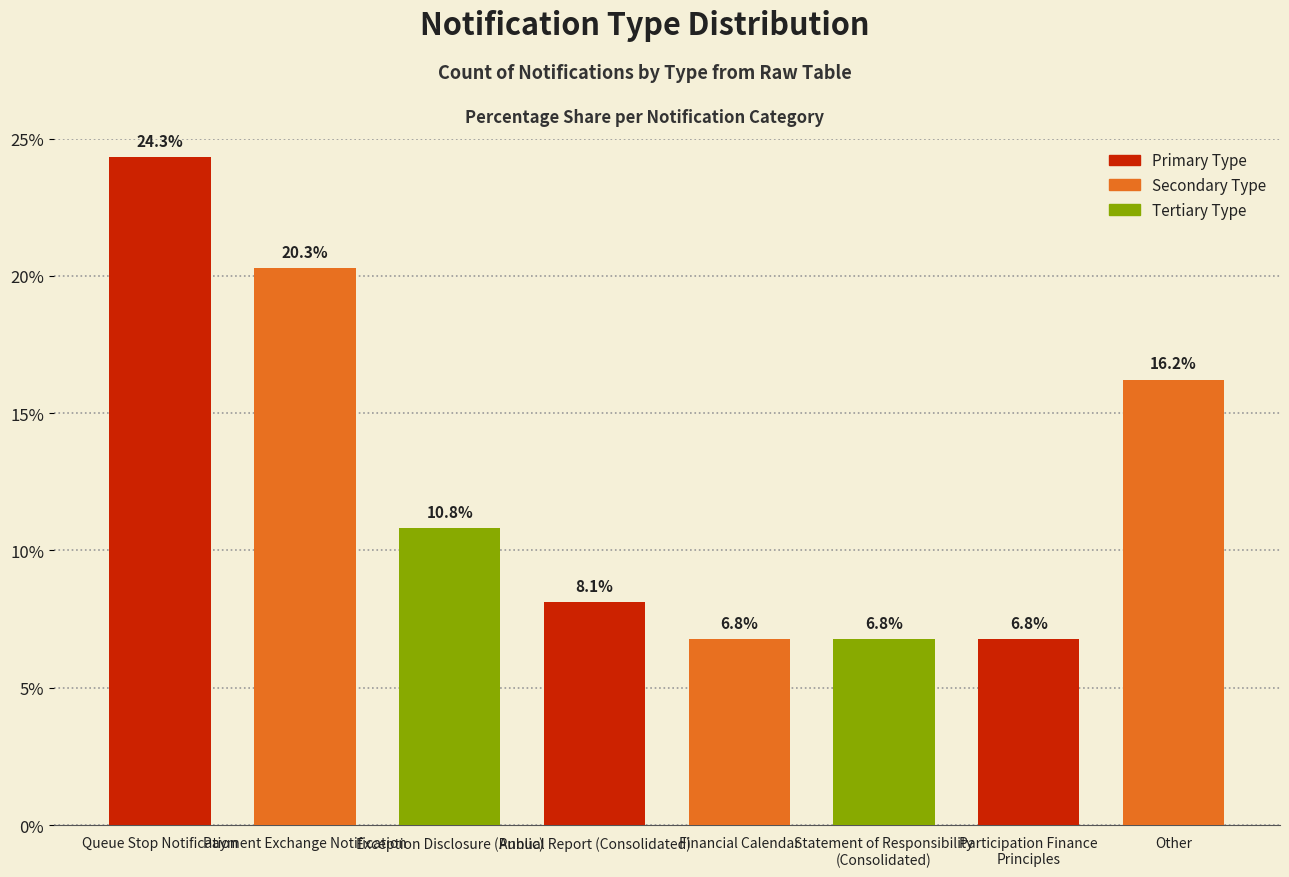

How many bars are there in total?

8